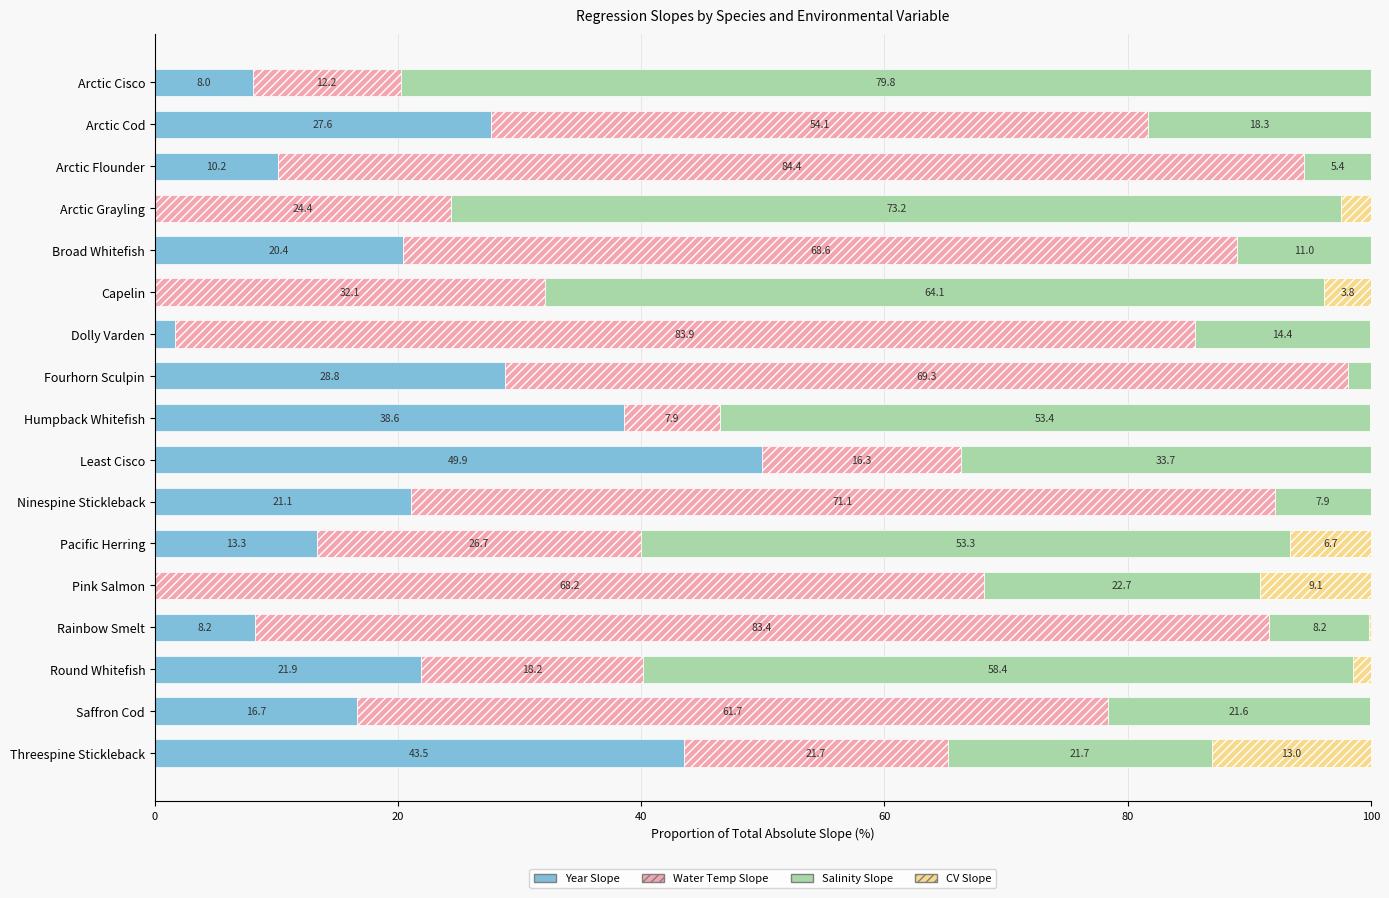

The value of Year Slope at Pink Salmon is 0.0. True or false?

True